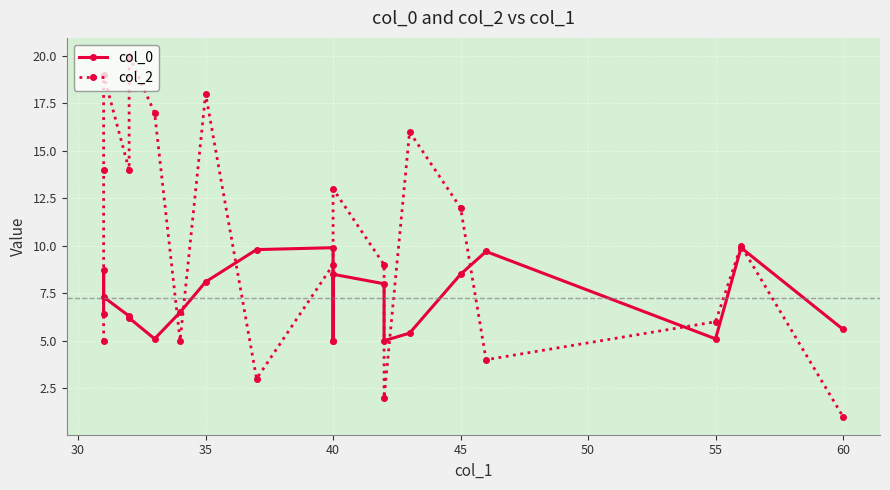

The col_0 series shows 12.0 at 40. True or false?

False